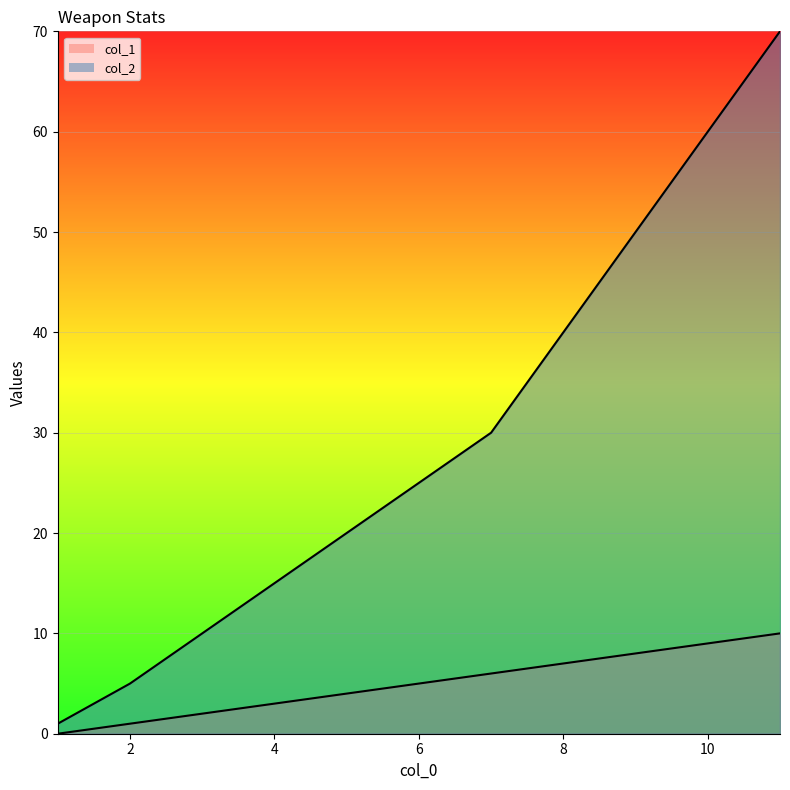

The value of col_2 at 1 is 1. True or false?

True